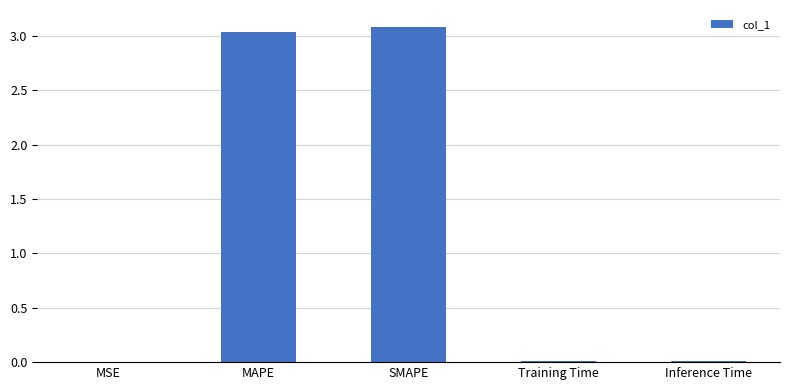

True or false: the data shows 0.0 at Training Time.

True